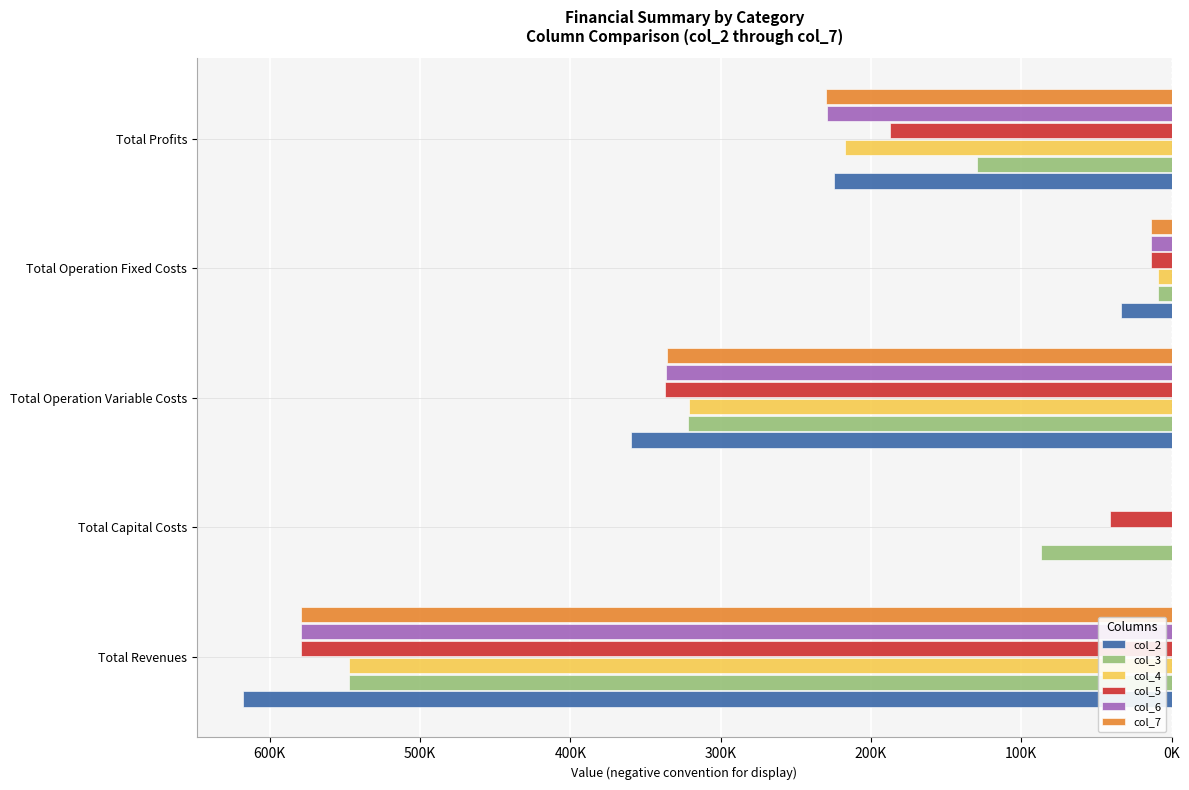

What are all the series names shown in the legend?

col_2, col_3, col_4, col_5, col_6, col_7